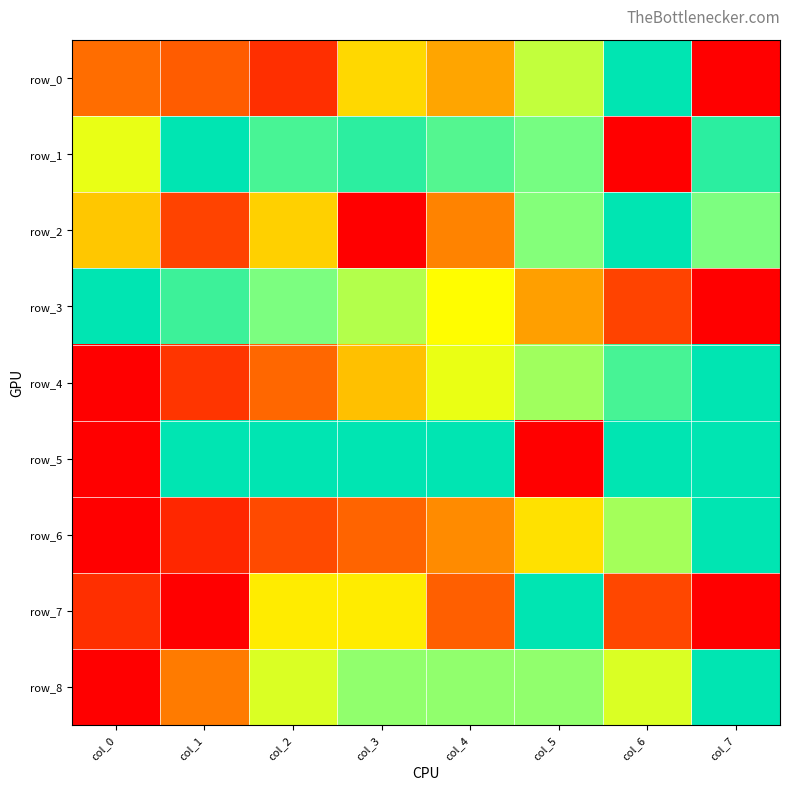

List the series in order of their peak value, lowest first.

row_0, row_1, row_2, row_3, row_4, row_5, row_6, row_7, row_8